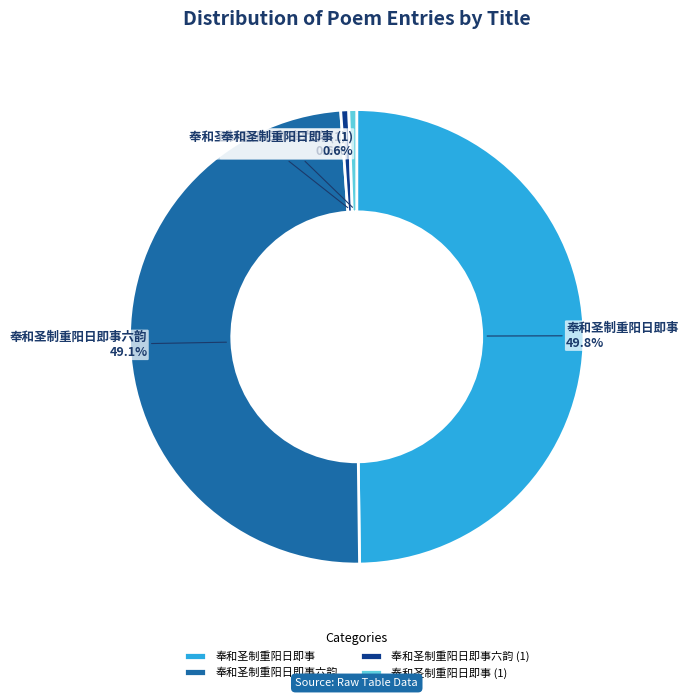

To the nearest percent, what percentage of the pie is 奉和圣制重阳日即事?

50%